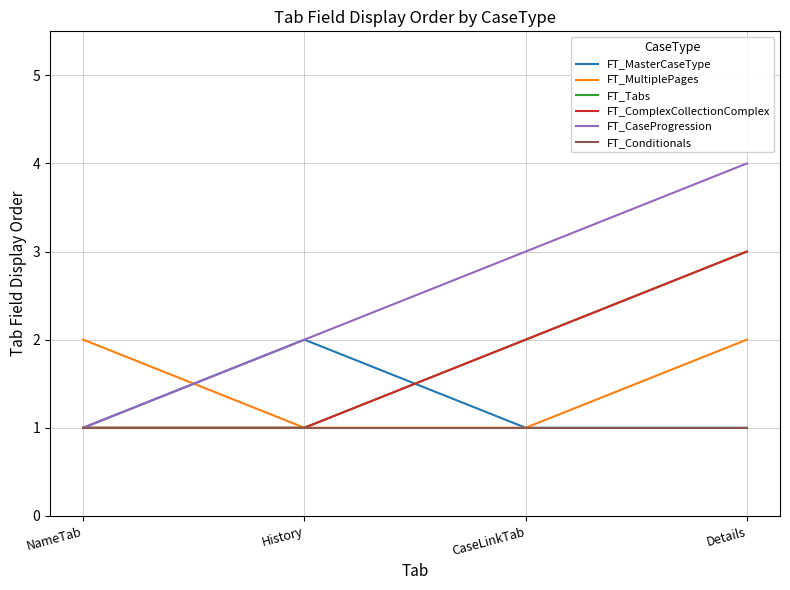

What is the maximum value shown in the chart?

4